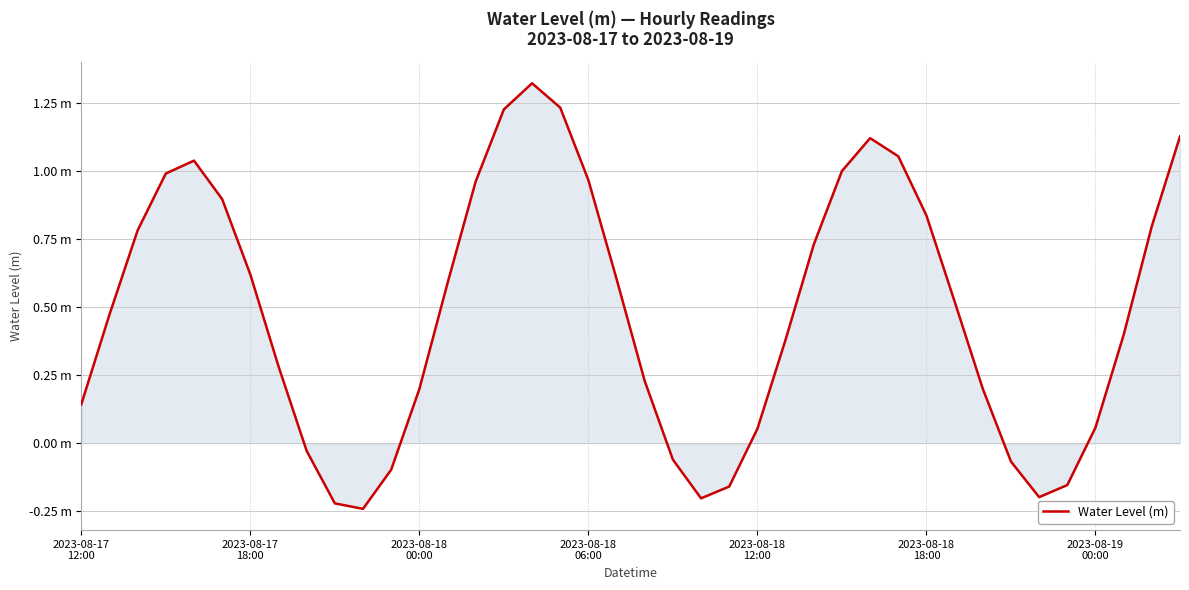

Does the chart have visible grid lines?

Yes